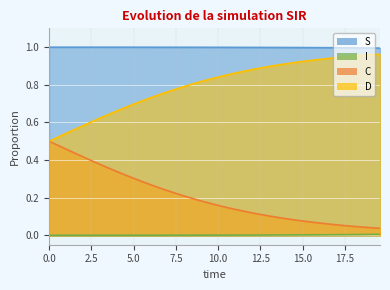

True or false: D and S intersect in this chart.

False